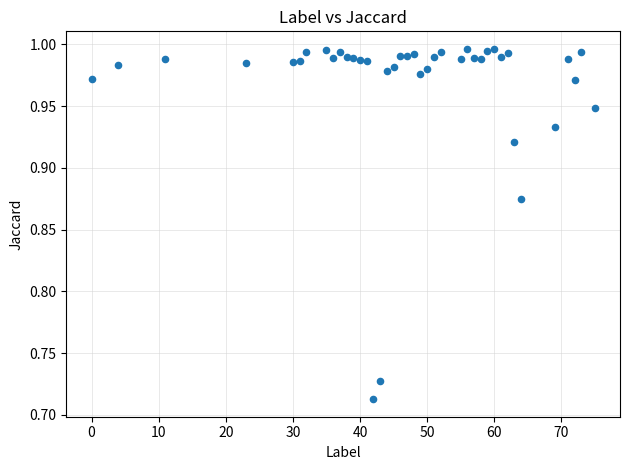

What is the range of X values (max minus min)?

75.0